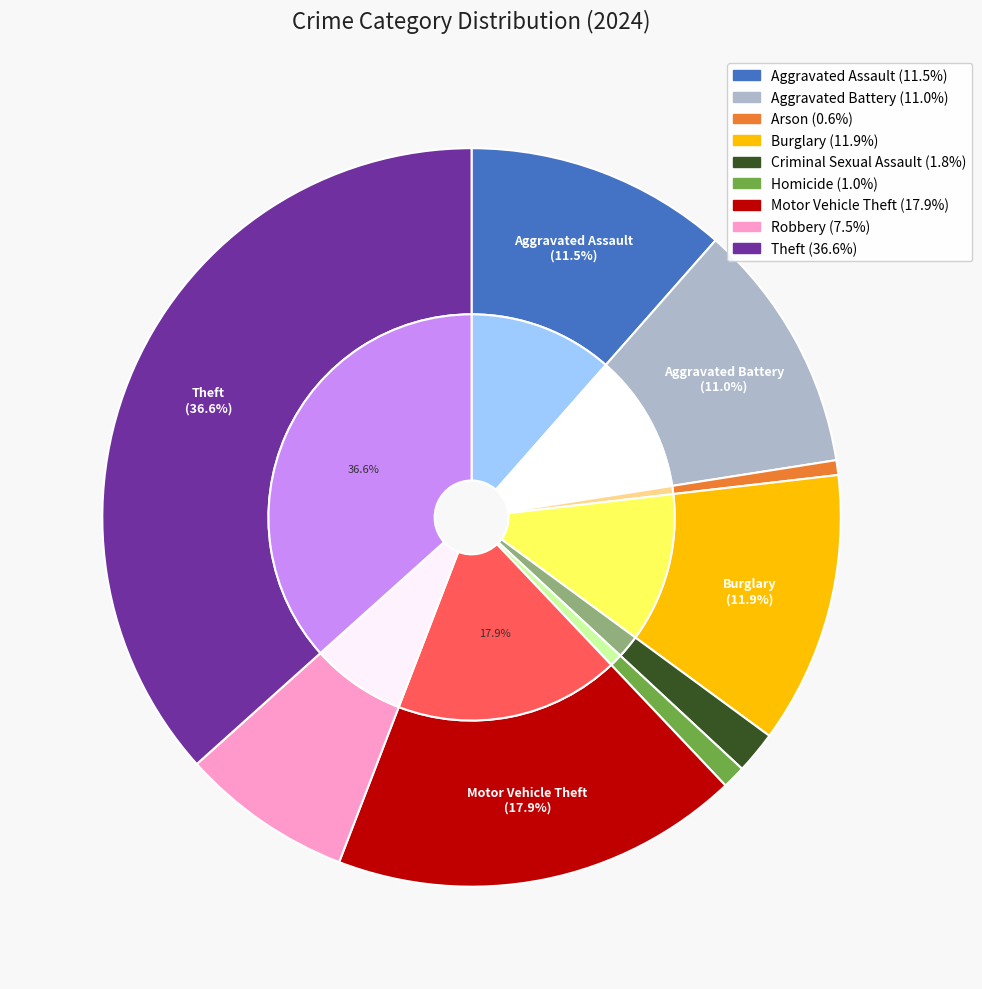

Rank the categories by value from lowest to highest.

Arson, Homicide, Criminal Sexual Assault, Robbery, Aggravated Battery, Aggravated Assault, Burglary, Motor Vehicle Theft, Theft